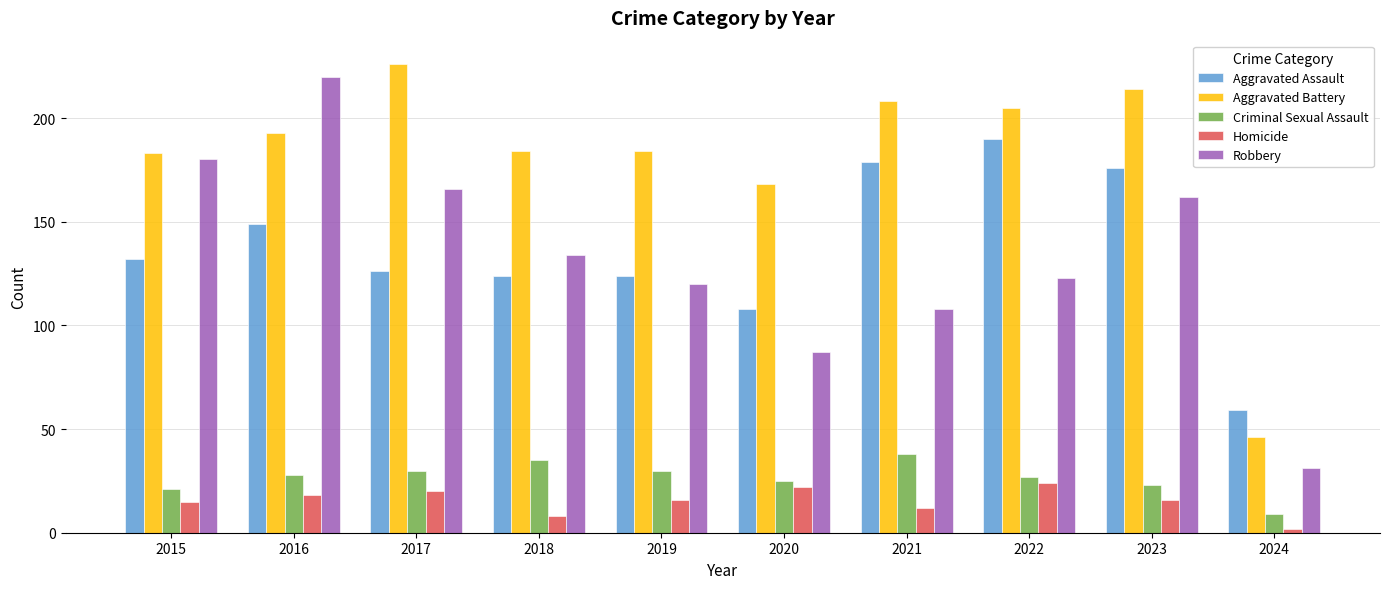

What are all the series names shown in the legend?

Aggravated Assault, Aggravated Battery, Criminal Sexual Assault, Homicide, Robbery